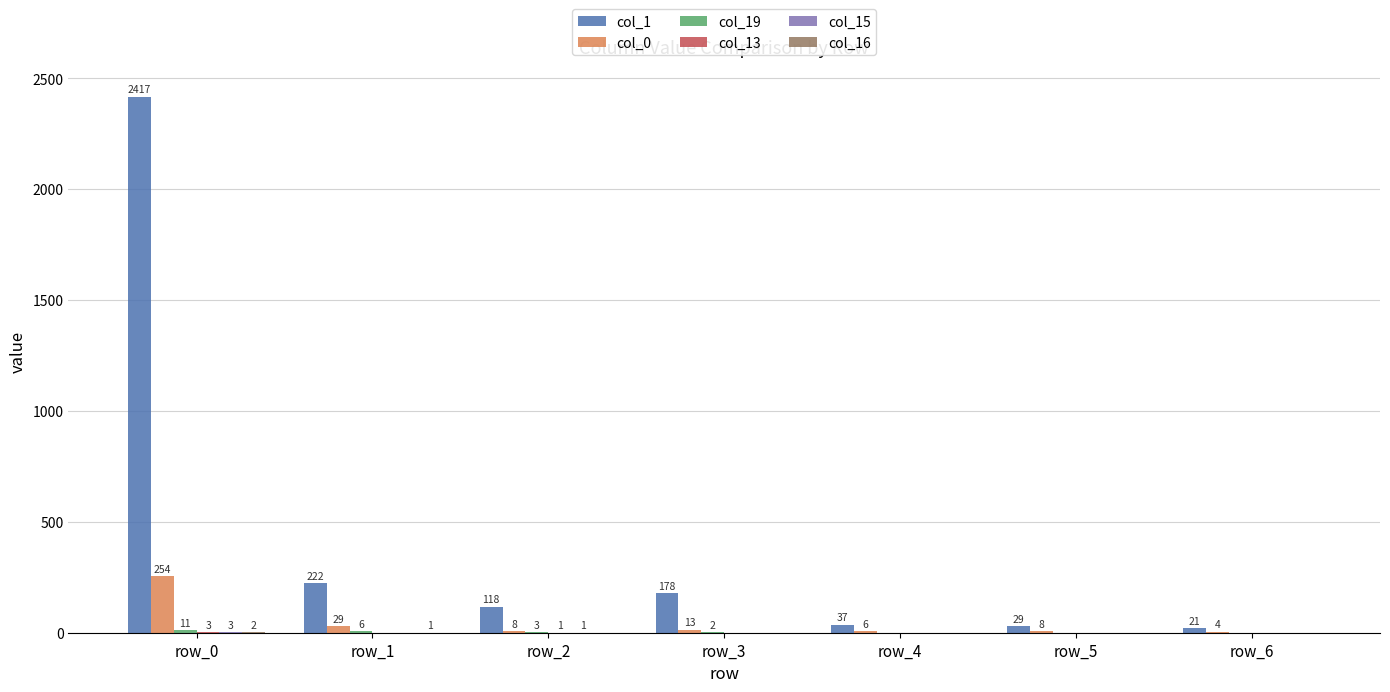

What is the greatest value displayed?

2417